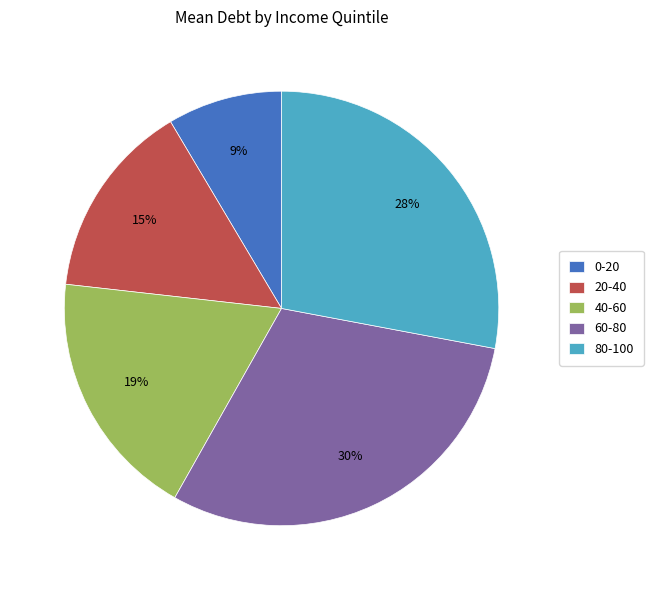

The 60-80 slice represents 30% of the pie. True or false?

True